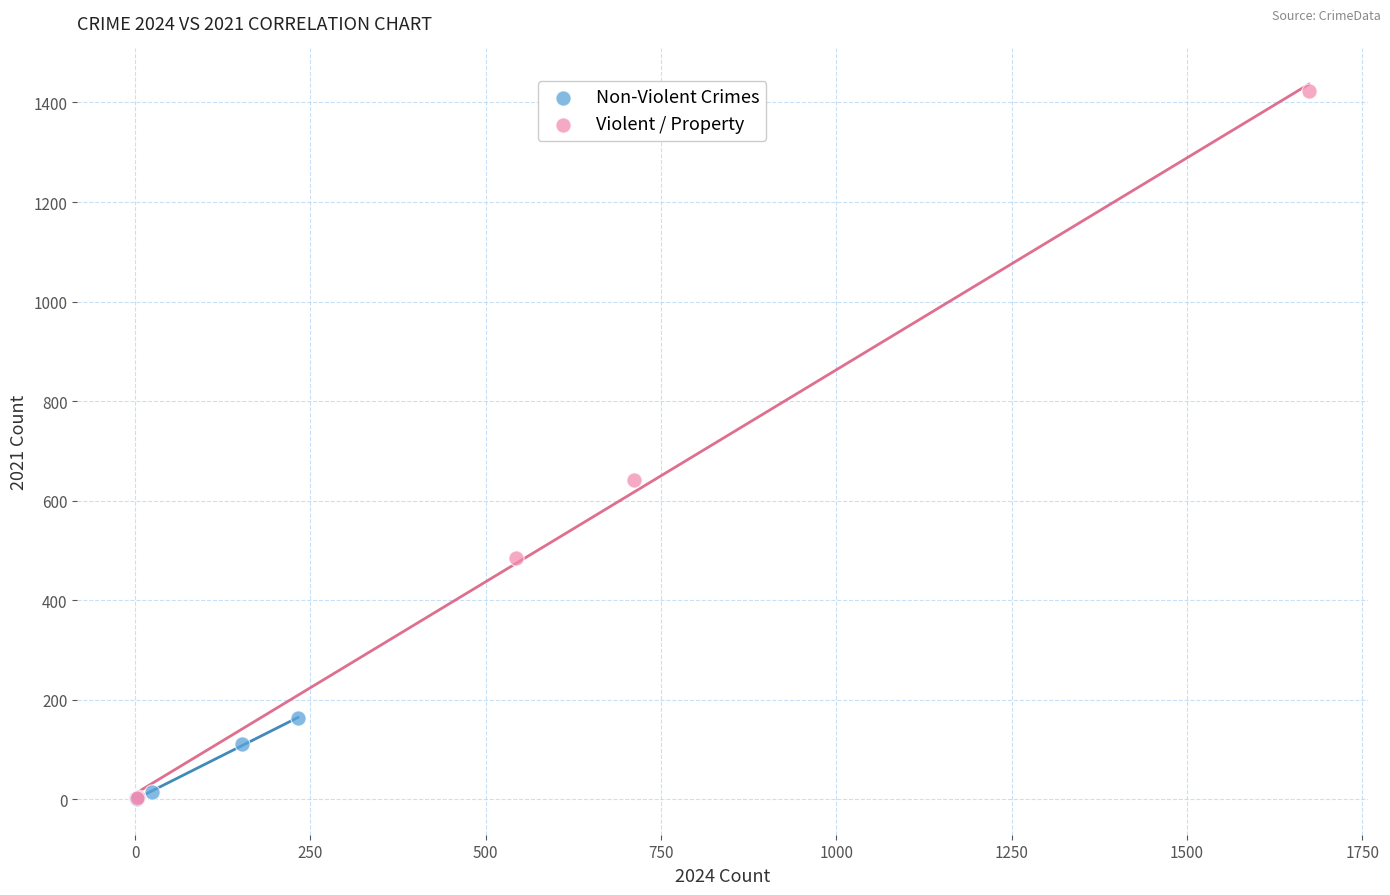

Which series has the widest spread of Y values?

Violent / Property